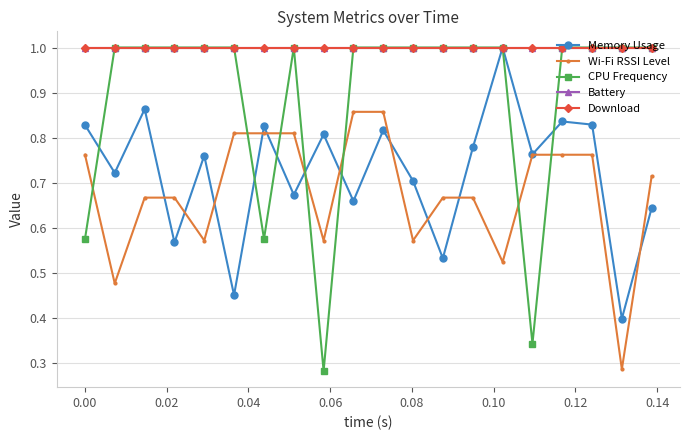

At which category does Memory Usage reach its first local peak?

0.02